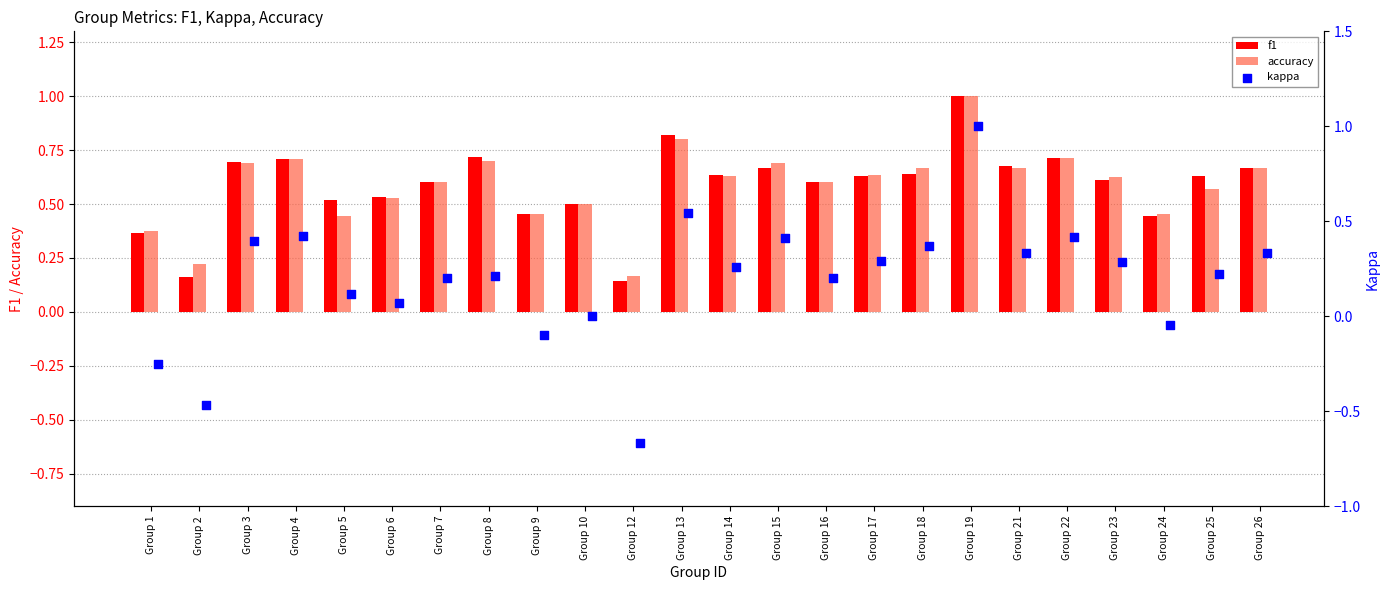

What are all the series names shown in the legend?

f1, accuracy, kappa